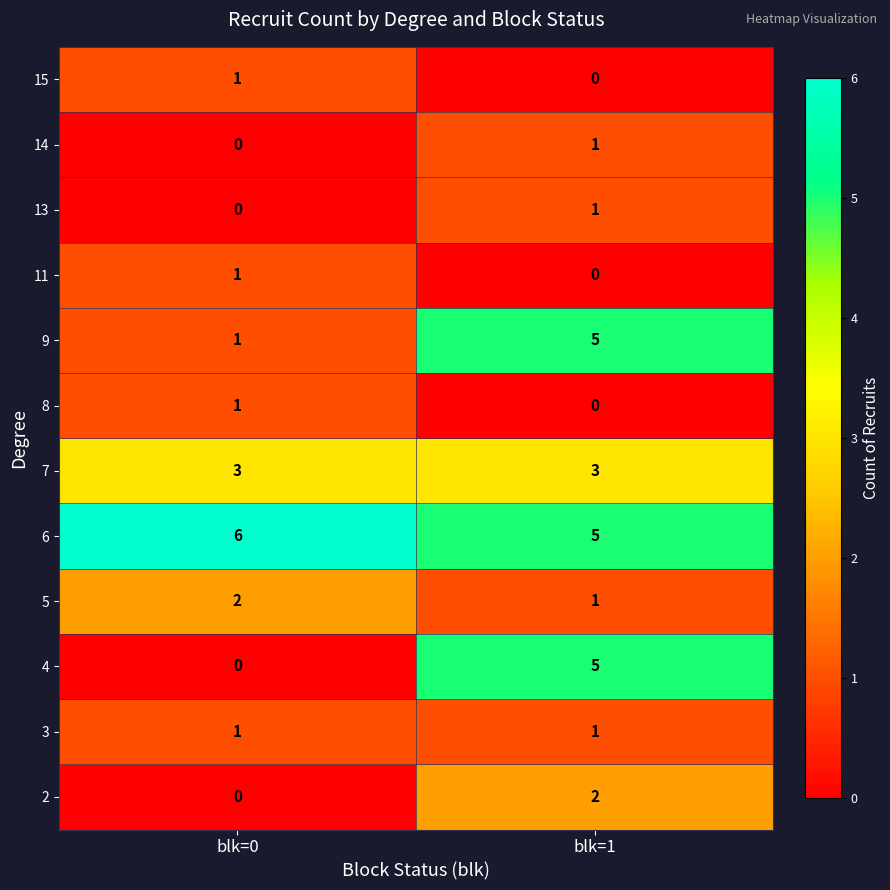

Which series changed the most between blk=0 and blk=1?

4